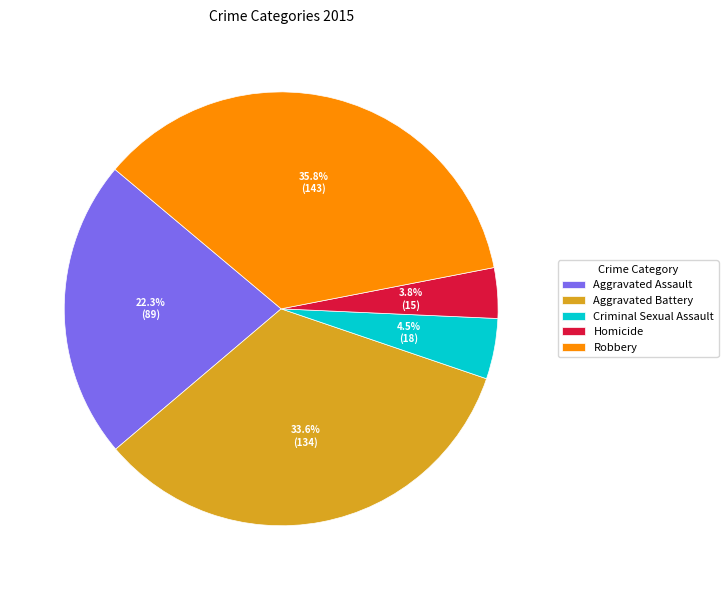

Rank the categories by value from highest to lowest.

Robbery, Aggravated Battery, Aggravated Assault, Criminal Sexual Assault, Homicide